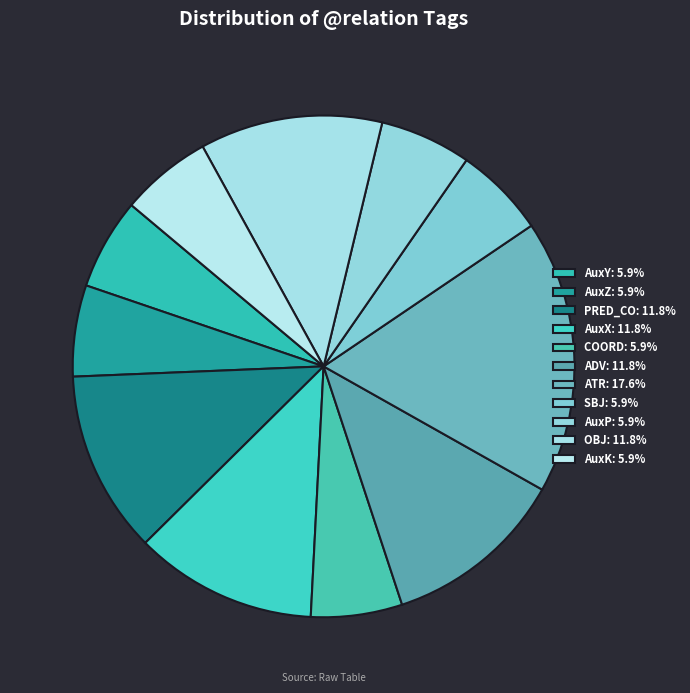

Is the sum of PRED_CO and AuxZ greater than half?

No